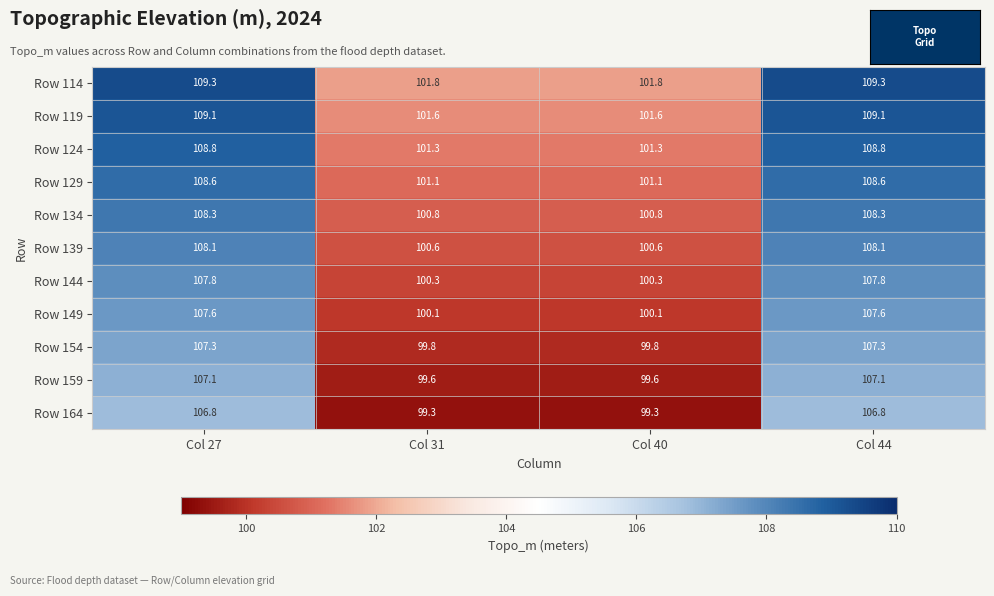

How many categories are shown in the chart?

4